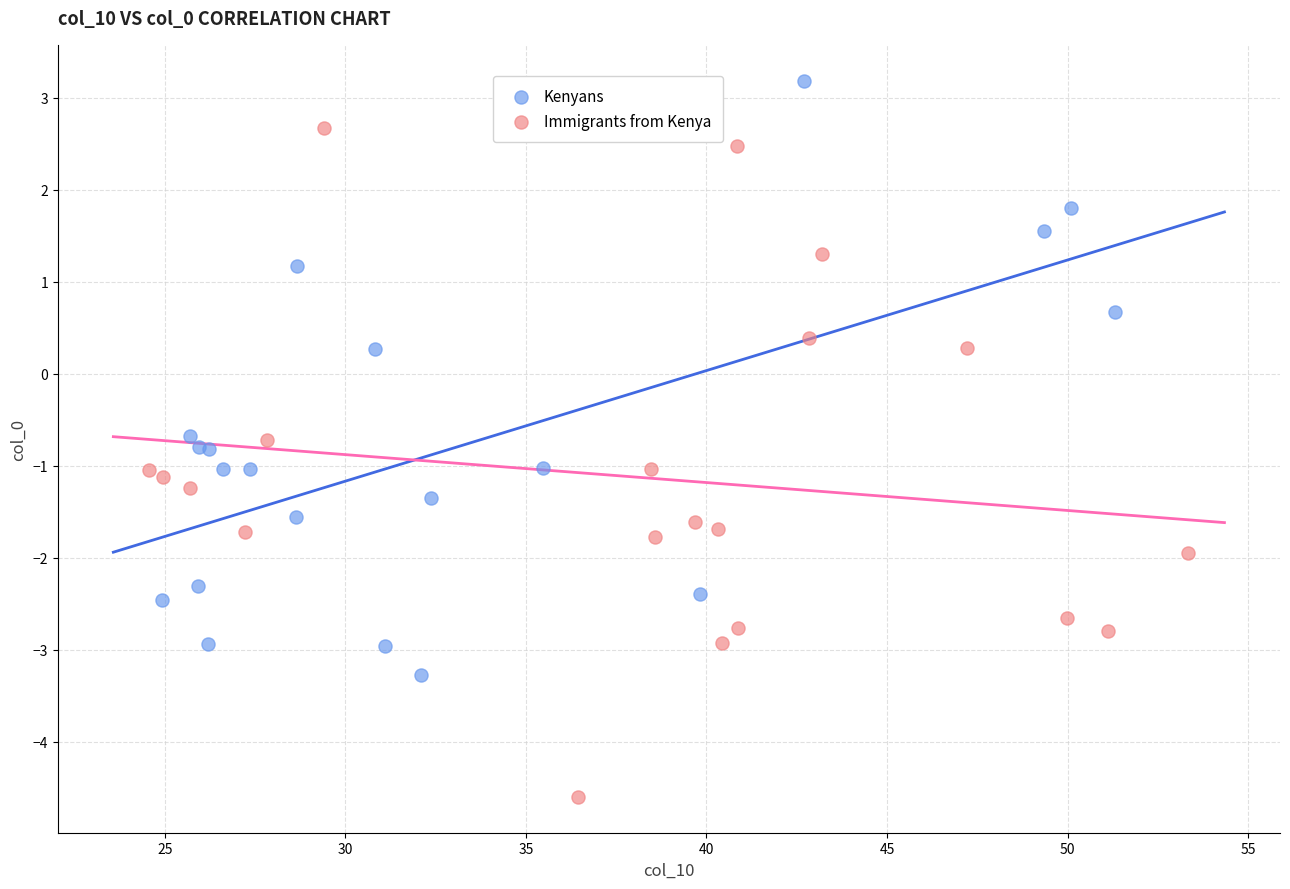

What are all the series names shown in the legend?

Kenyans, Immigrants from Kenya